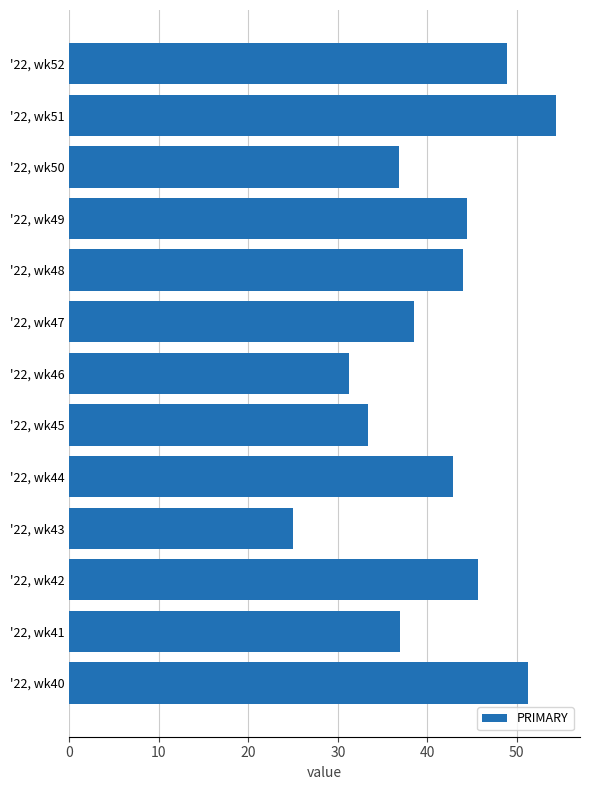

True or false: the data shows 37.0 at '22, wk41.

True